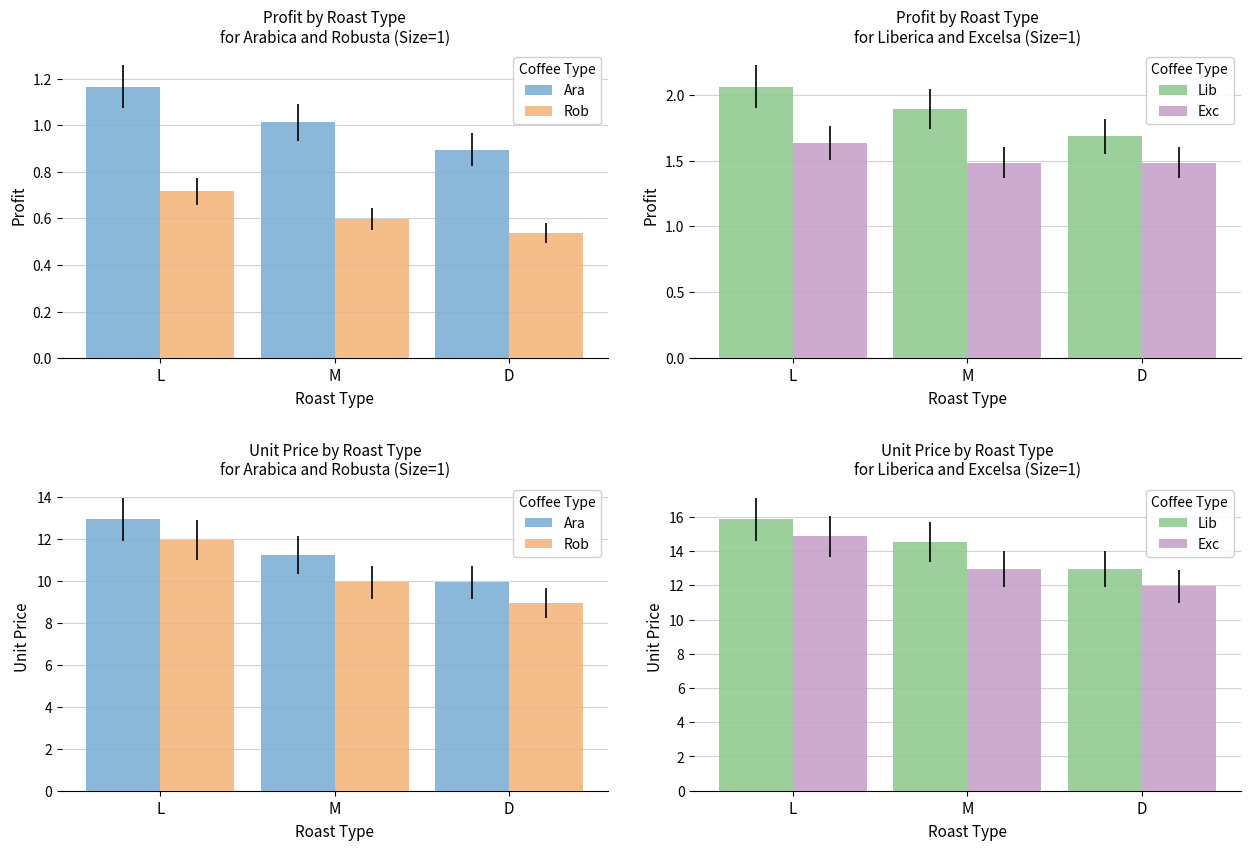

What is the difference between the maximum and minimum values in the Lib series?

2.9